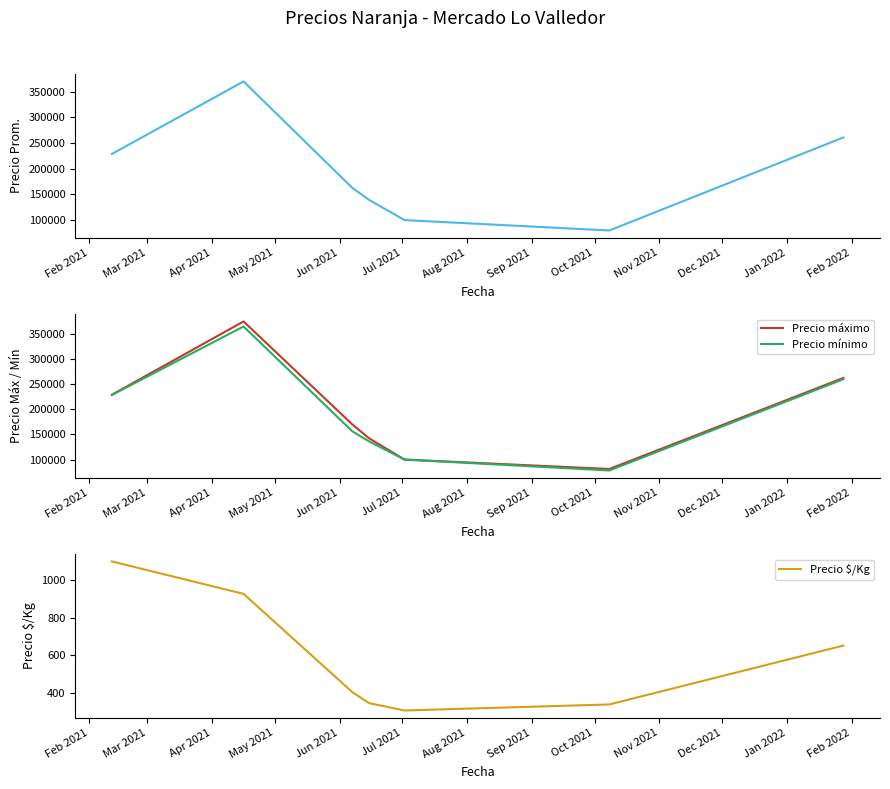

What is the maximum value for Precio máximo?

375000.0